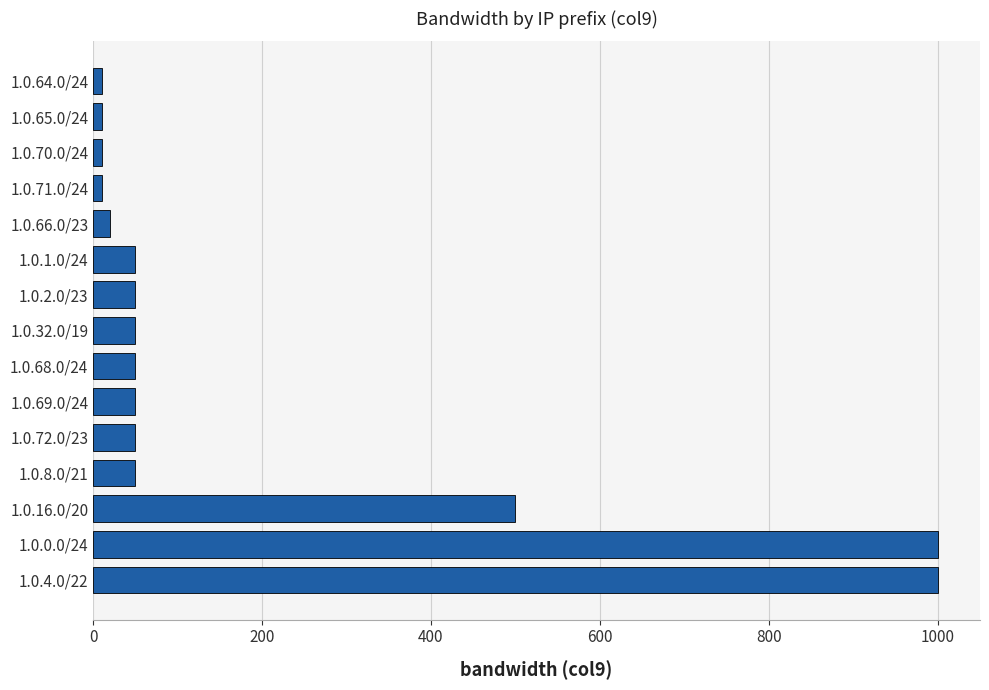

Does the chart contain stacked bars?

No